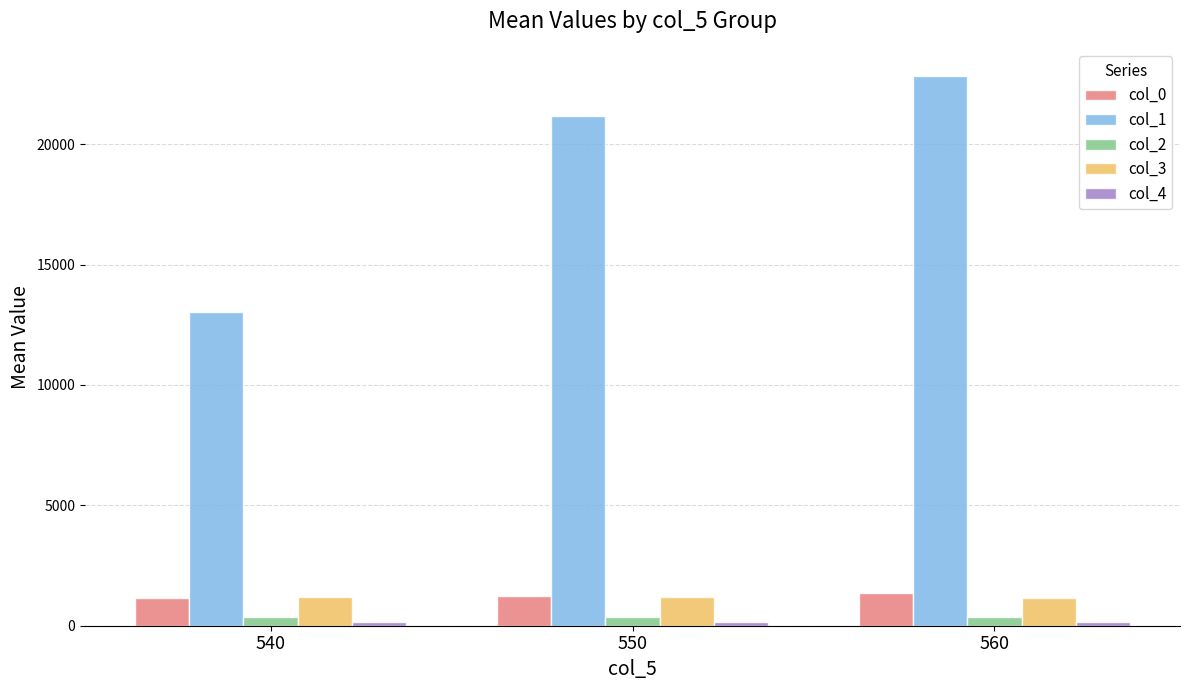

What is the sum of the col_1 values at 560 and 540?

35833.9